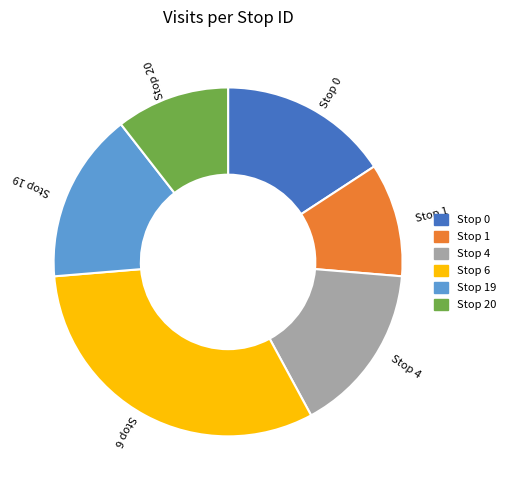

Does any single category account for the majority?

No